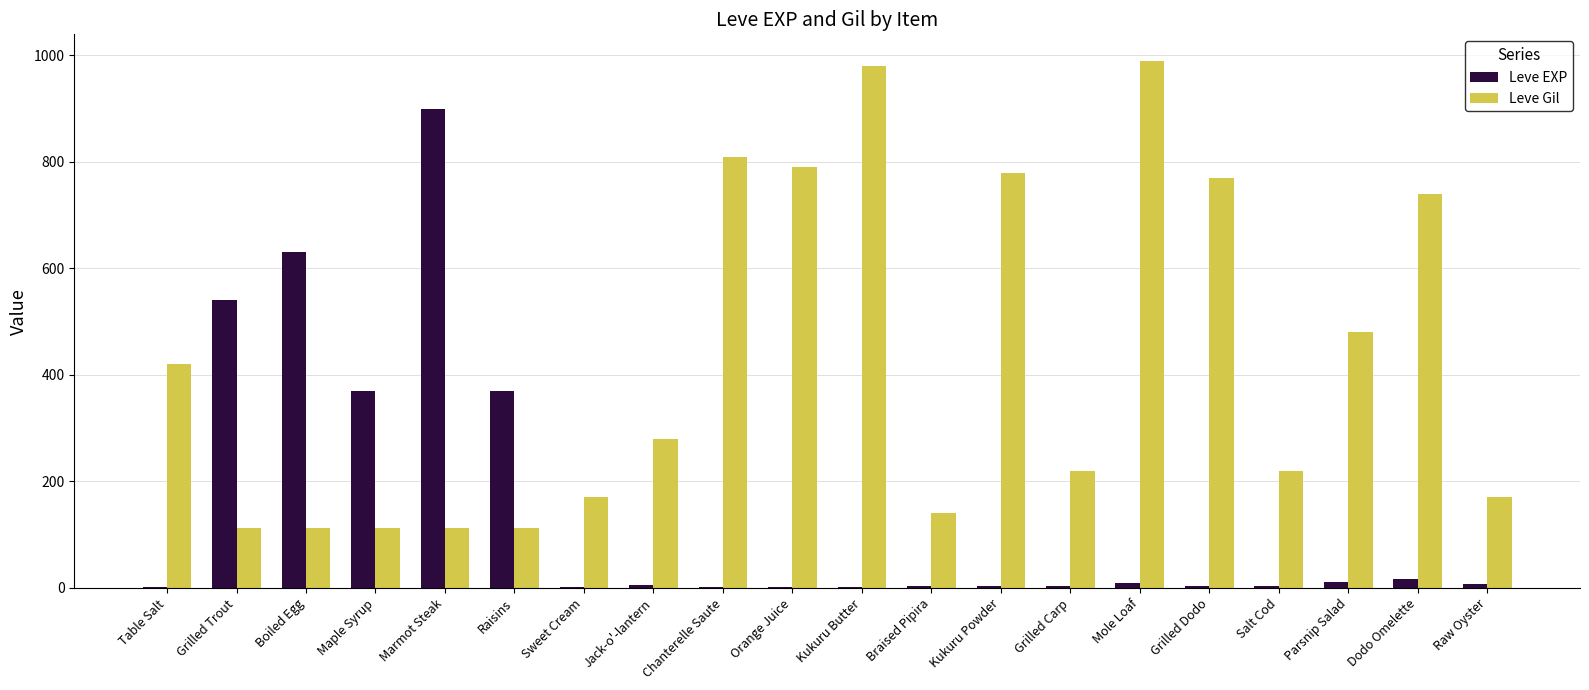

At which label does Leve EXP reach its peak?

Marmot Steak